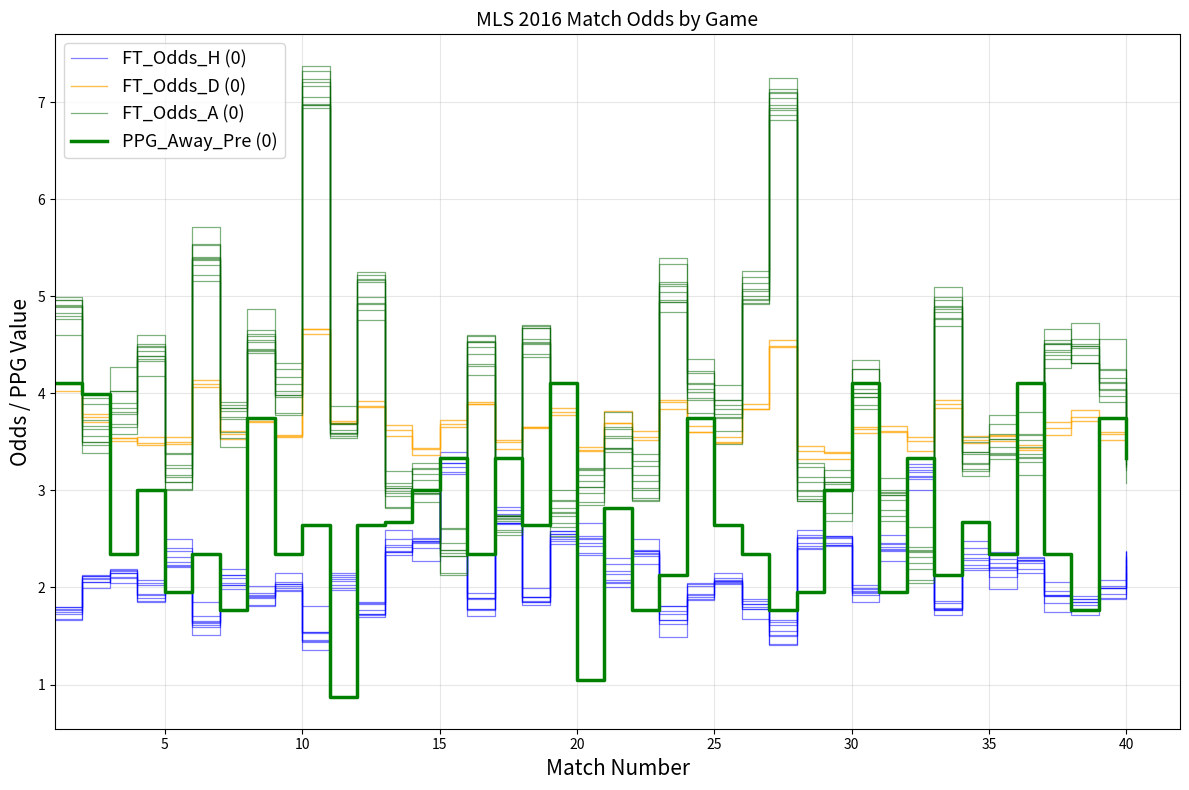

True or false: FT_Odds_D (0) has a value of 1.7 at 30.

False